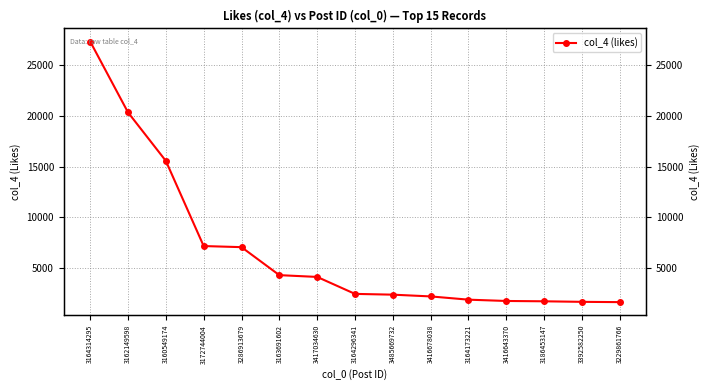

True or false: the data shows 1876 at 3172744004.

False